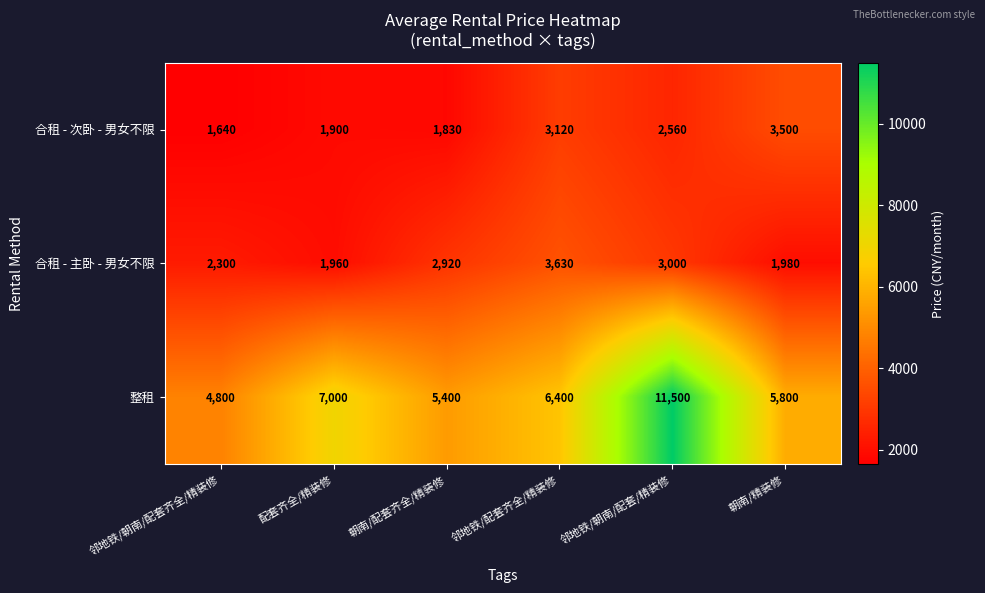

What is the difference between the second highest and minimum values in the 整租 series?

2200